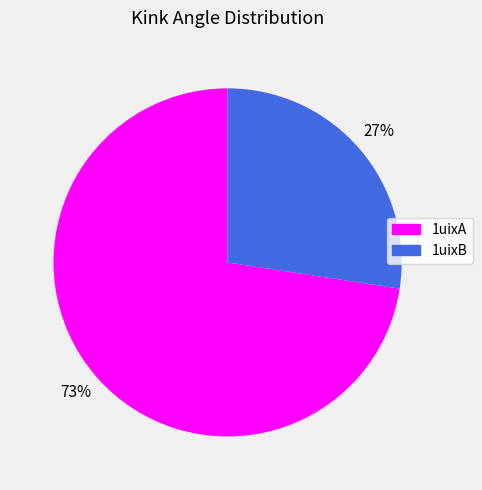

What is the smallest slice in the pie chart?

1uixB